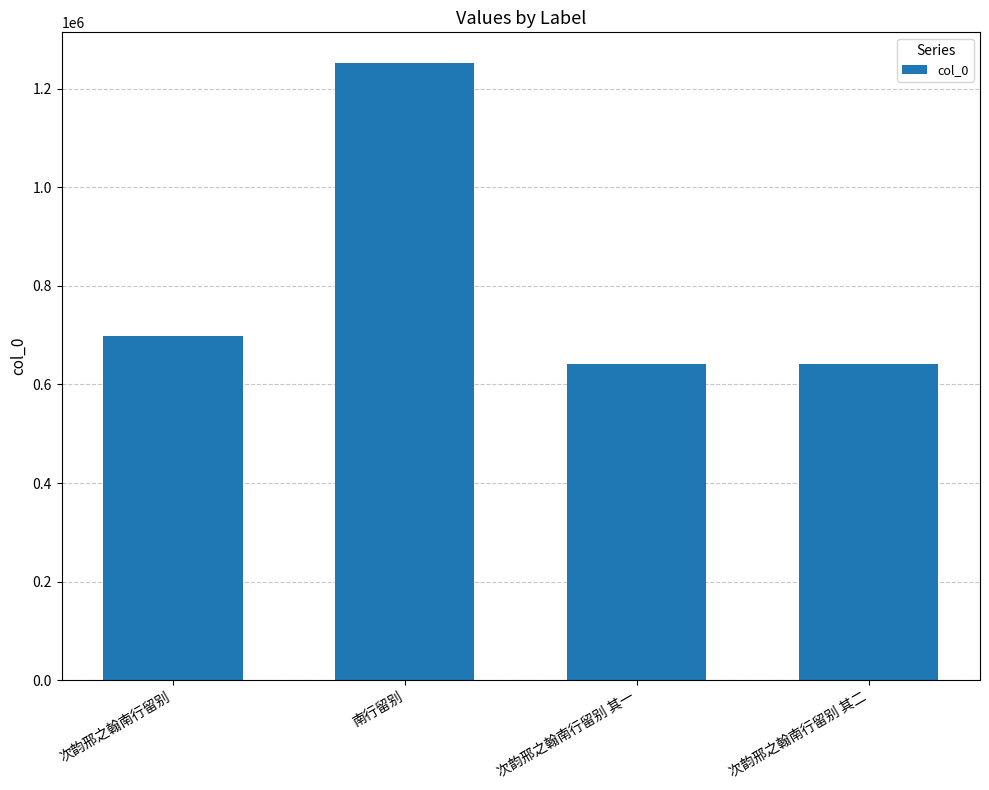

True or false: the data shows 699174 at 次韵邢之翰南行留别.

True